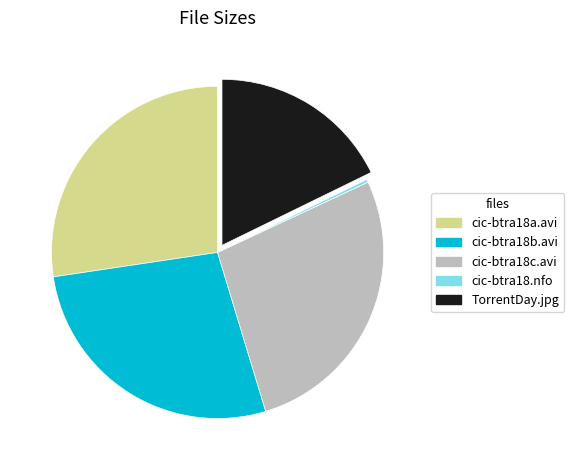

Is there any slice that represents more than half of the pie?

No